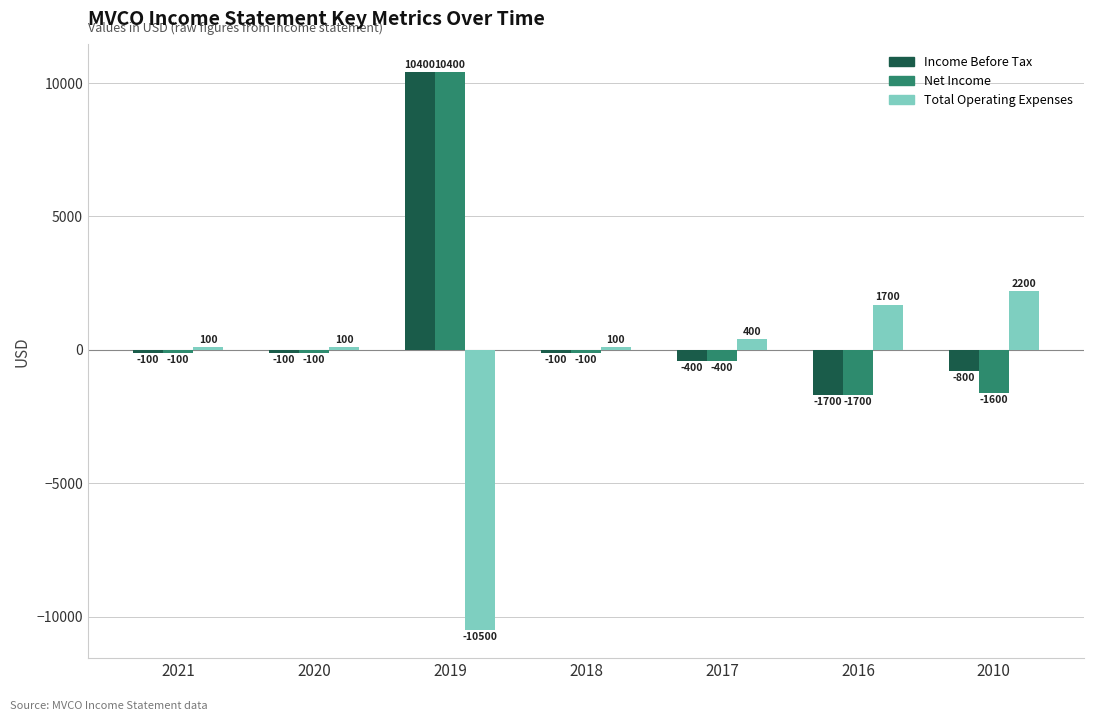

What is the value of the Total Operating Expenses bar at the 6th from the left?

1700